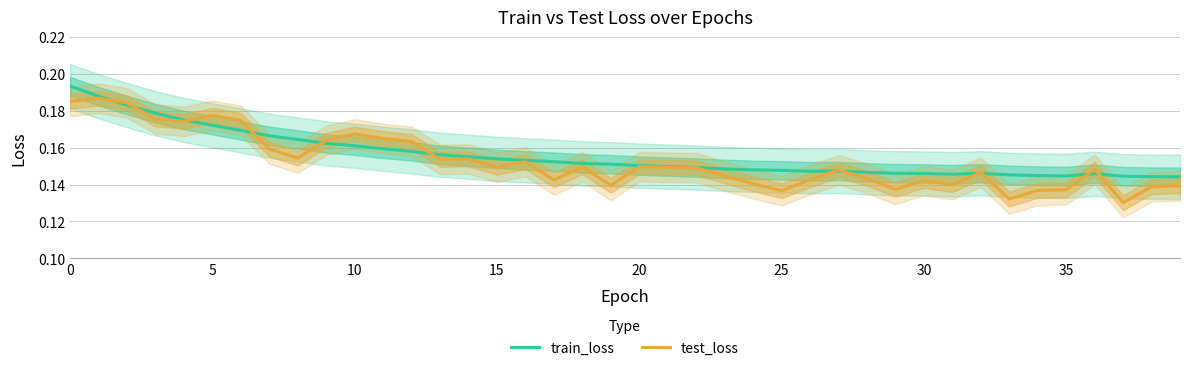

What is the total value across all series at 22?

0.3